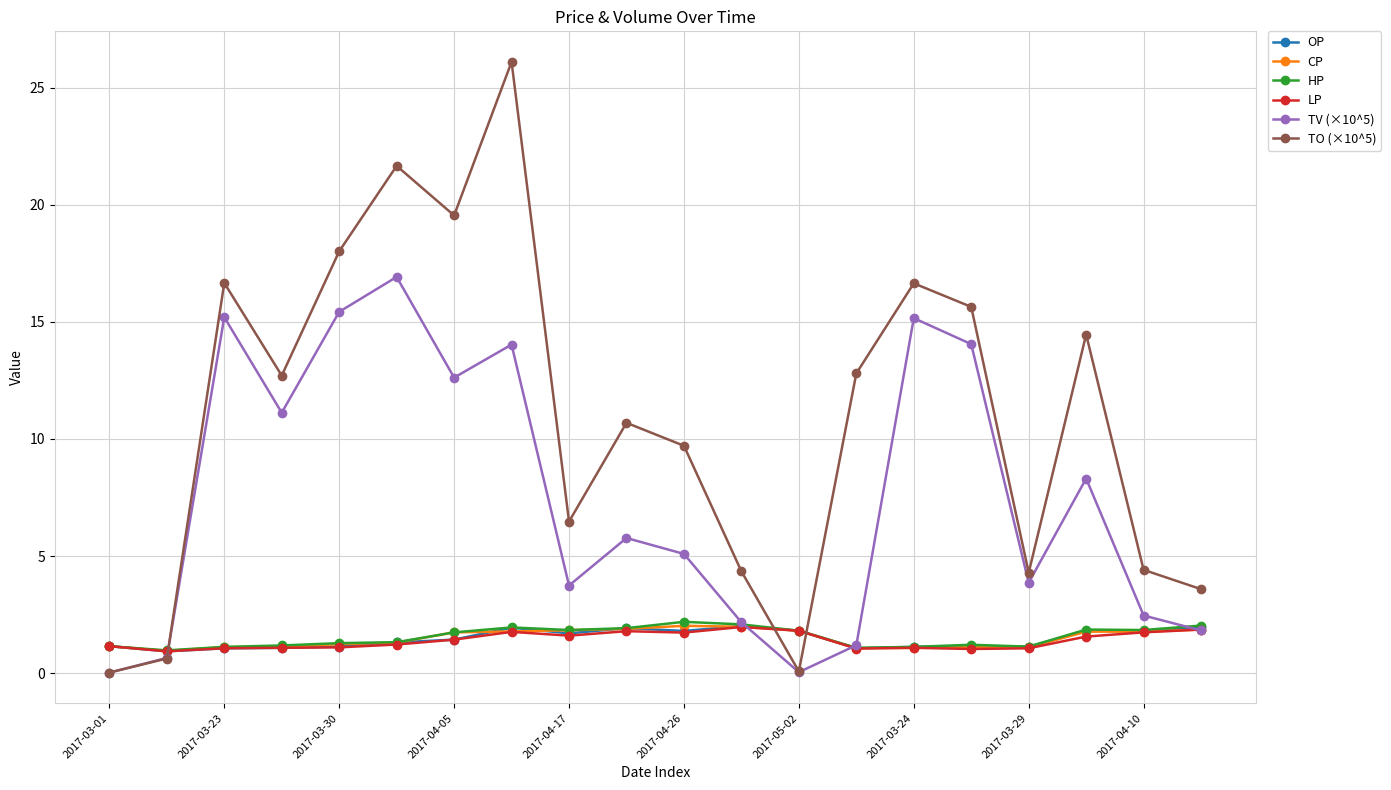

Which series has the largest total across all categories?

TO (×10^5)